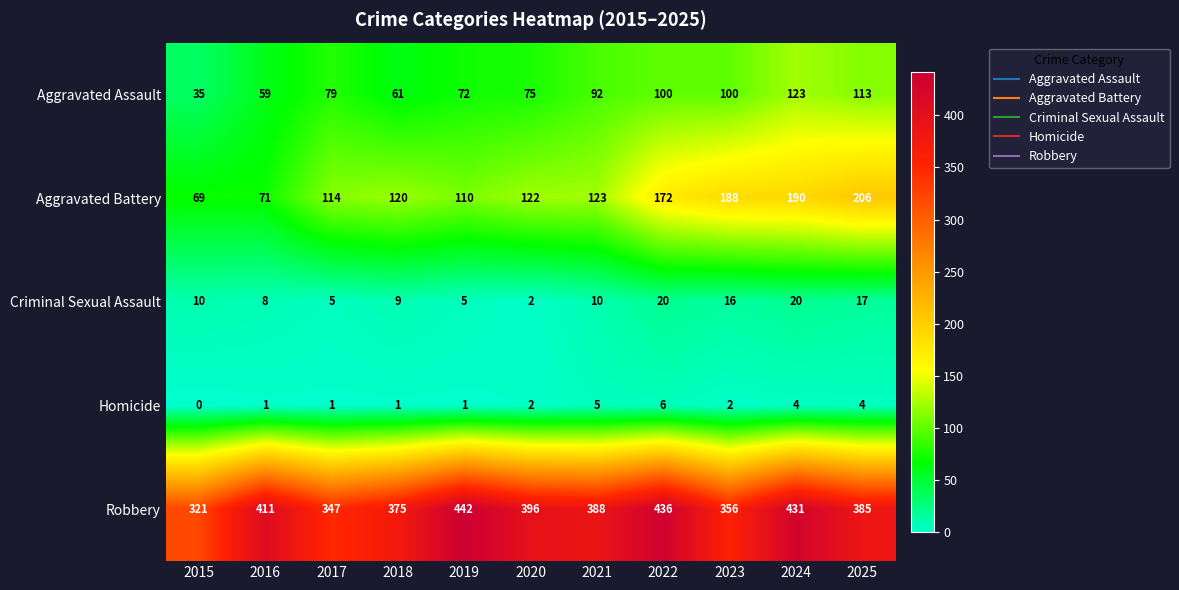

True or false: Homicide has a value of 1 at 2017.

True